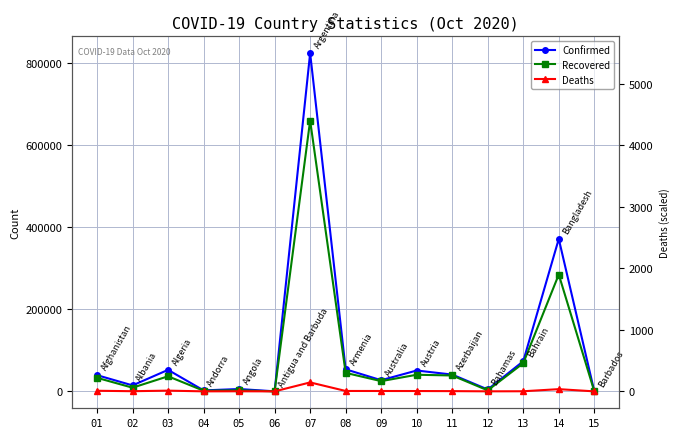

The Confirmed series shows 1327 at 04. True or false?

False